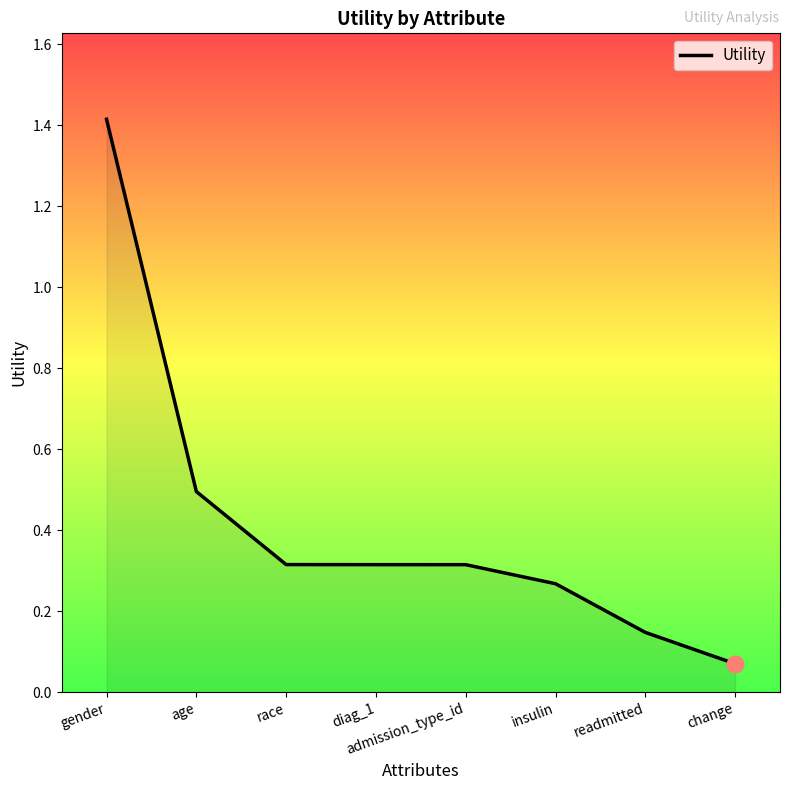

Is it true that the value at admission_type_id is 0.1?

False